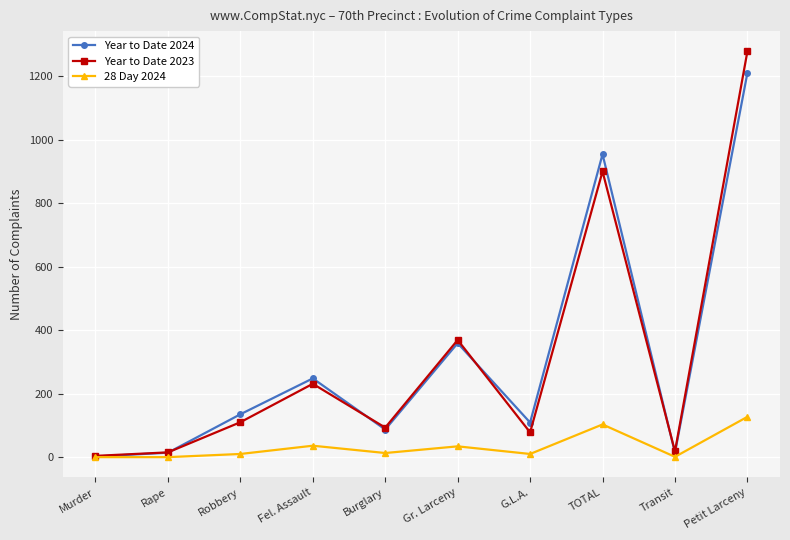

At Fel. Assault, list the series in order from smallest to largest.

28 Day 2024, Year to Date 2023, Year to Date 2024